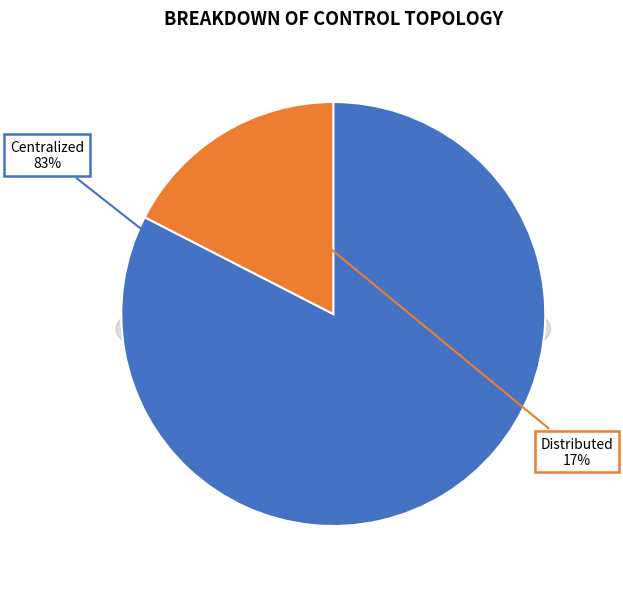

True or false: Distributed accounts for 8% of the total.

False